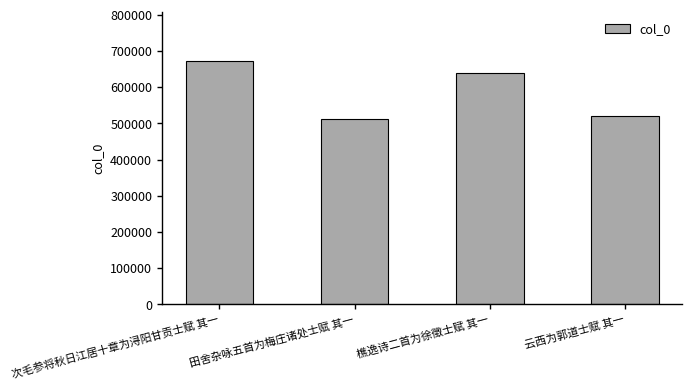

What is the difference between the maximum and minimum values?

161115